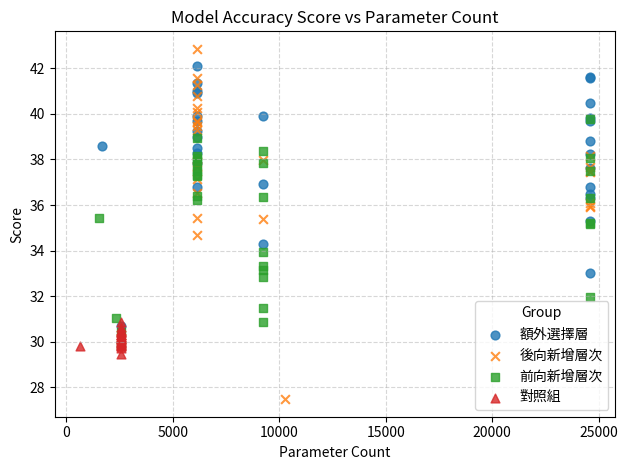

Which series contains the lowest Y value?

後向新增層次